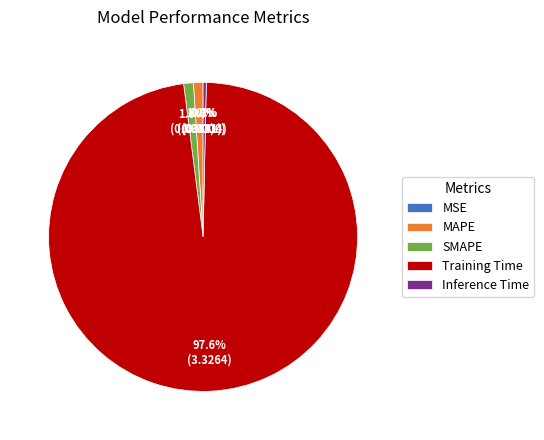

What is the largest slice in the pie chart?

Training Time